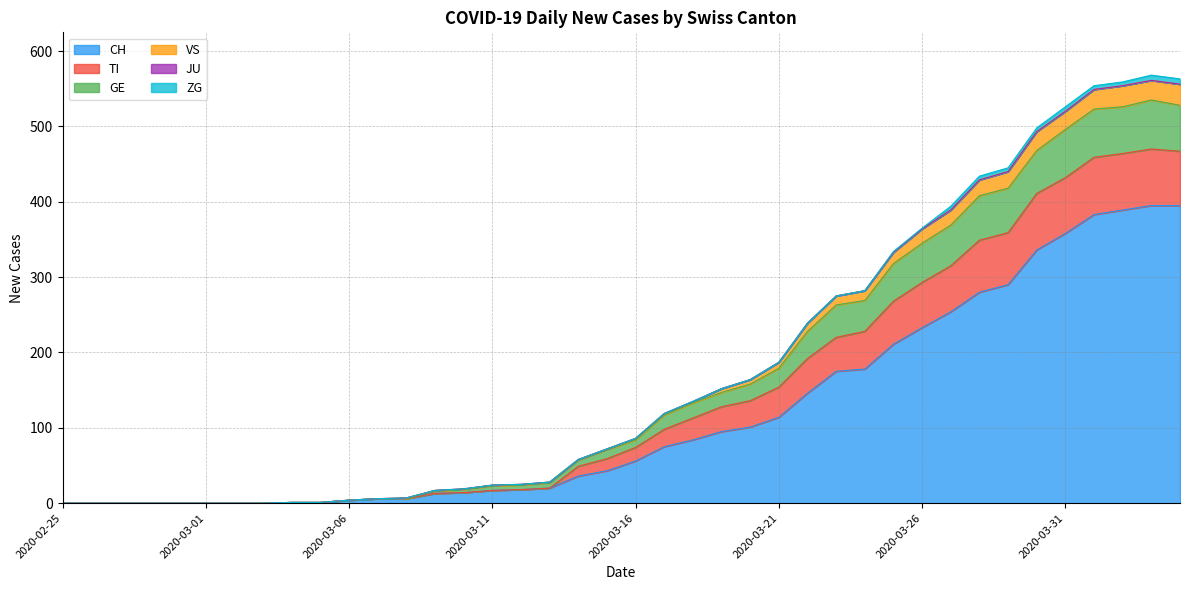

What is the spread (max minus min) of values at 2020-04-01?

171